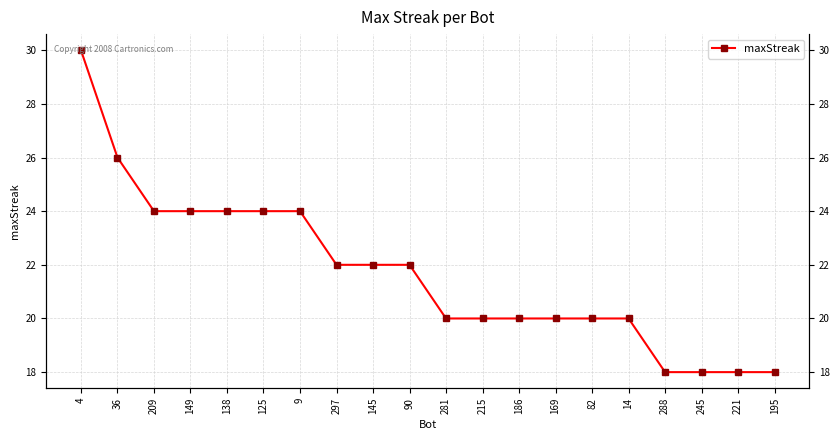

Reading left to right, what are all the values shown in this chart?

4=30	36=26	209=24	149=24	138=24	125=24	9=24	297=22	145=22	90=22	281=20	215=20	186=20	169=20	82=20	14=20	288=18	245=18	221=18	195=18